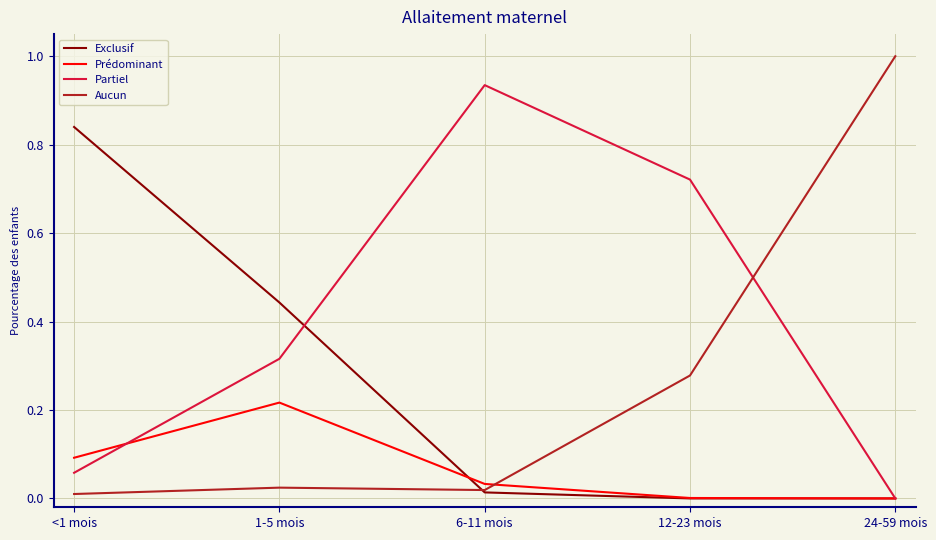

Rank the series by their maximum value, from lowest to highest.

Prédominant, Exclusif, Partiel, Aucun